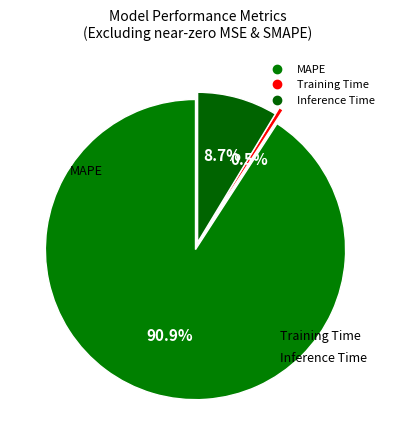

True or false: MAPE accounts for 98% of the total.

False